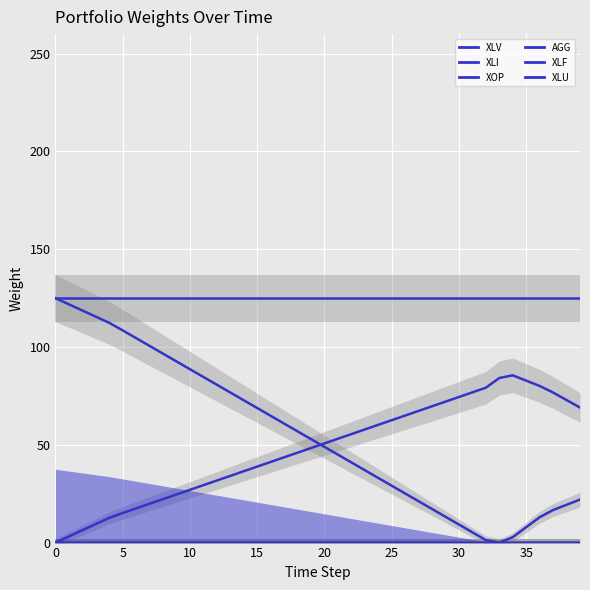

What is the sum of all AGG values?

5000.0